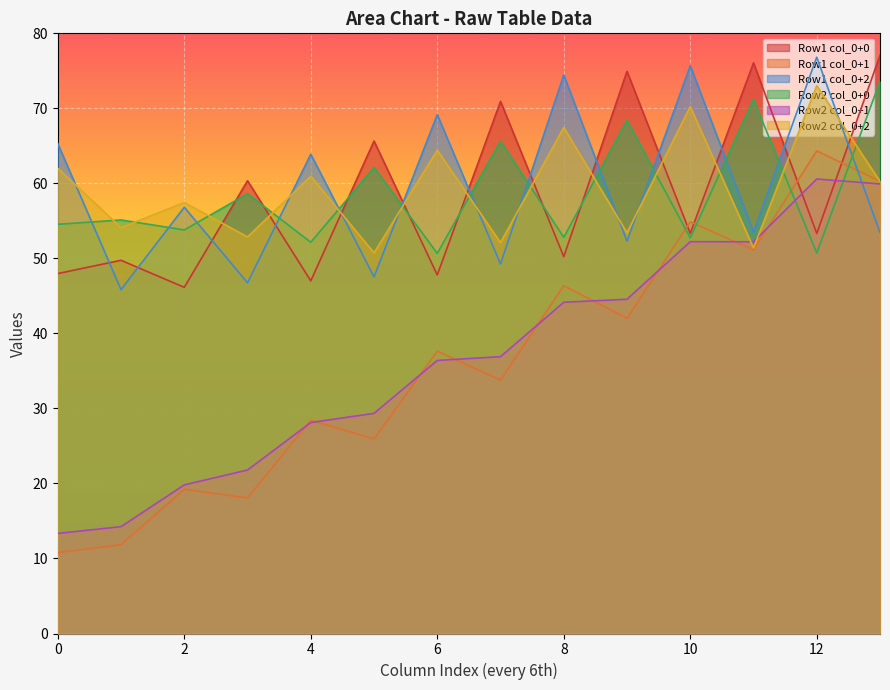

How many values in the col_5 series are below 14?

1